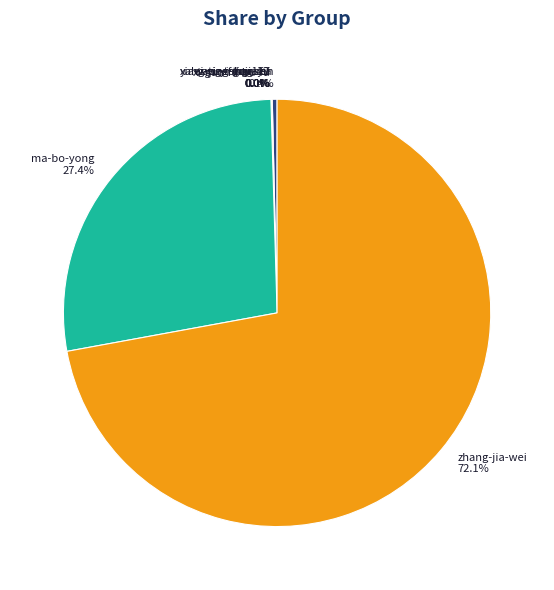

Which slice represents more than half of the pie?

zhang-jia-wei